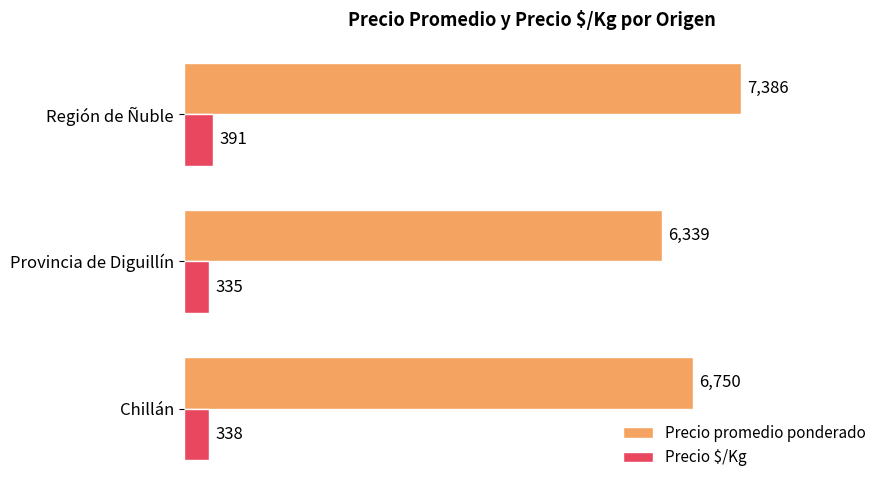

What are all the series names shown in the legend?

Precio promedio ponderado, Precio $/Kg